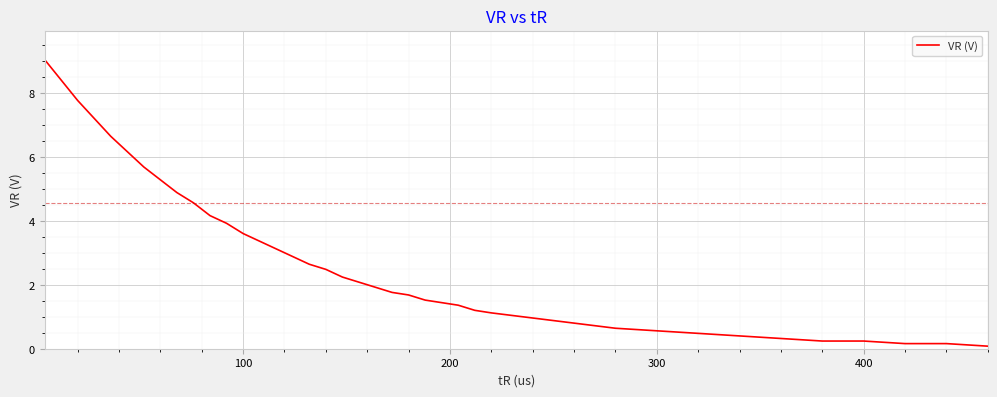

What is the difference between the maximum and minimum values?

9.0